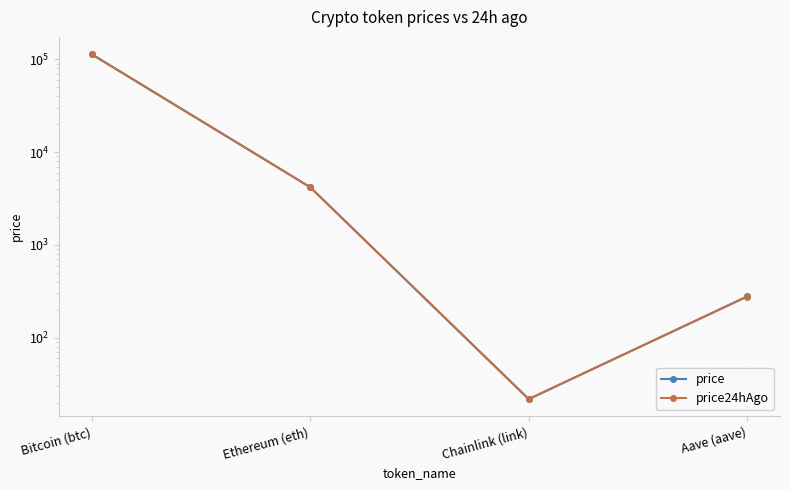

What is the average value of the price series?

29553.1